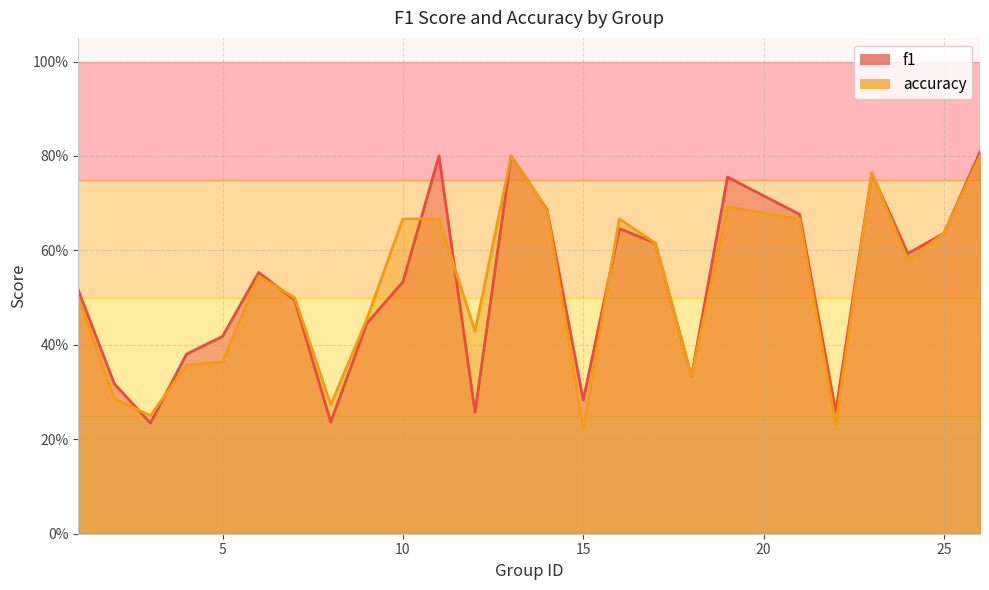

Between 21 and 10, which is larger?

21